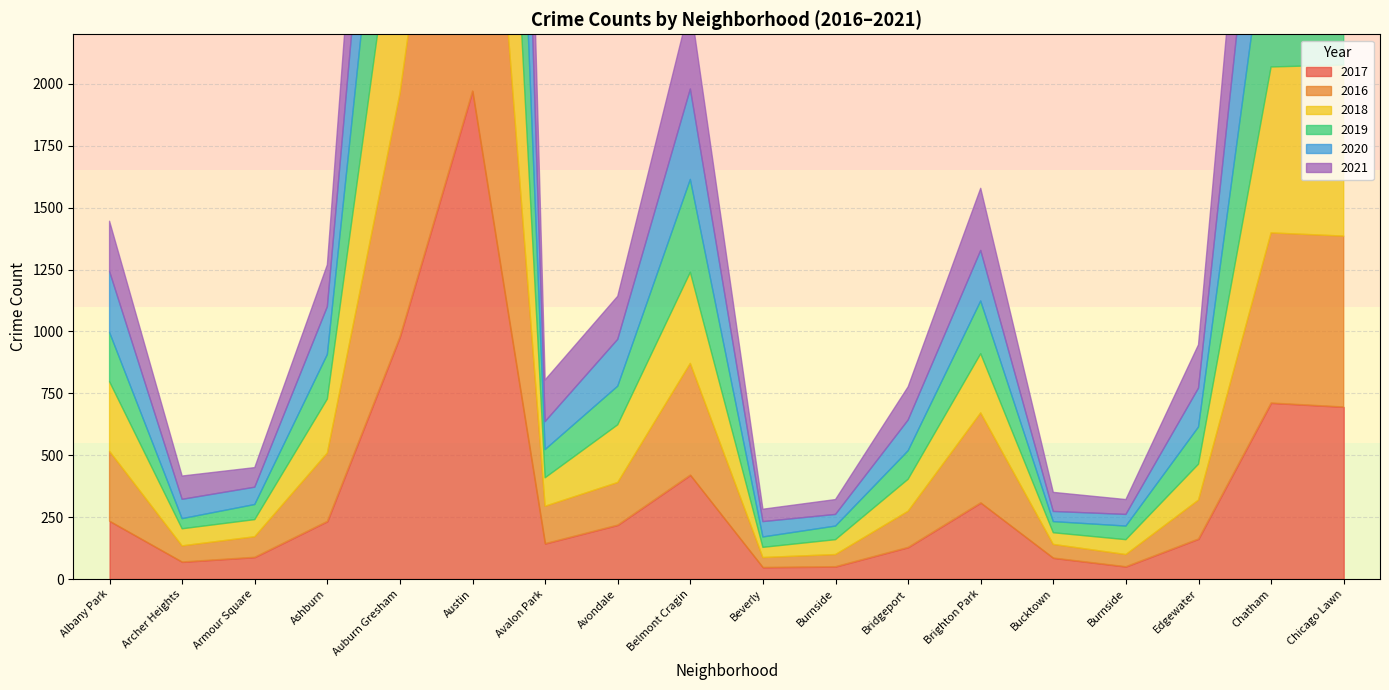

What is the lowest value of the 2018 series?

41